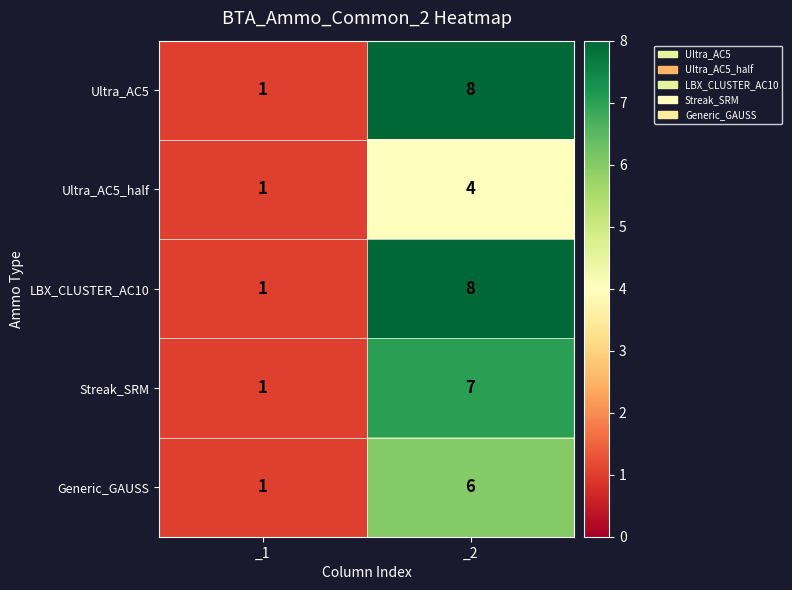

Where is LBX_CLUSTER_AC10 nearest to the value 4?

_1